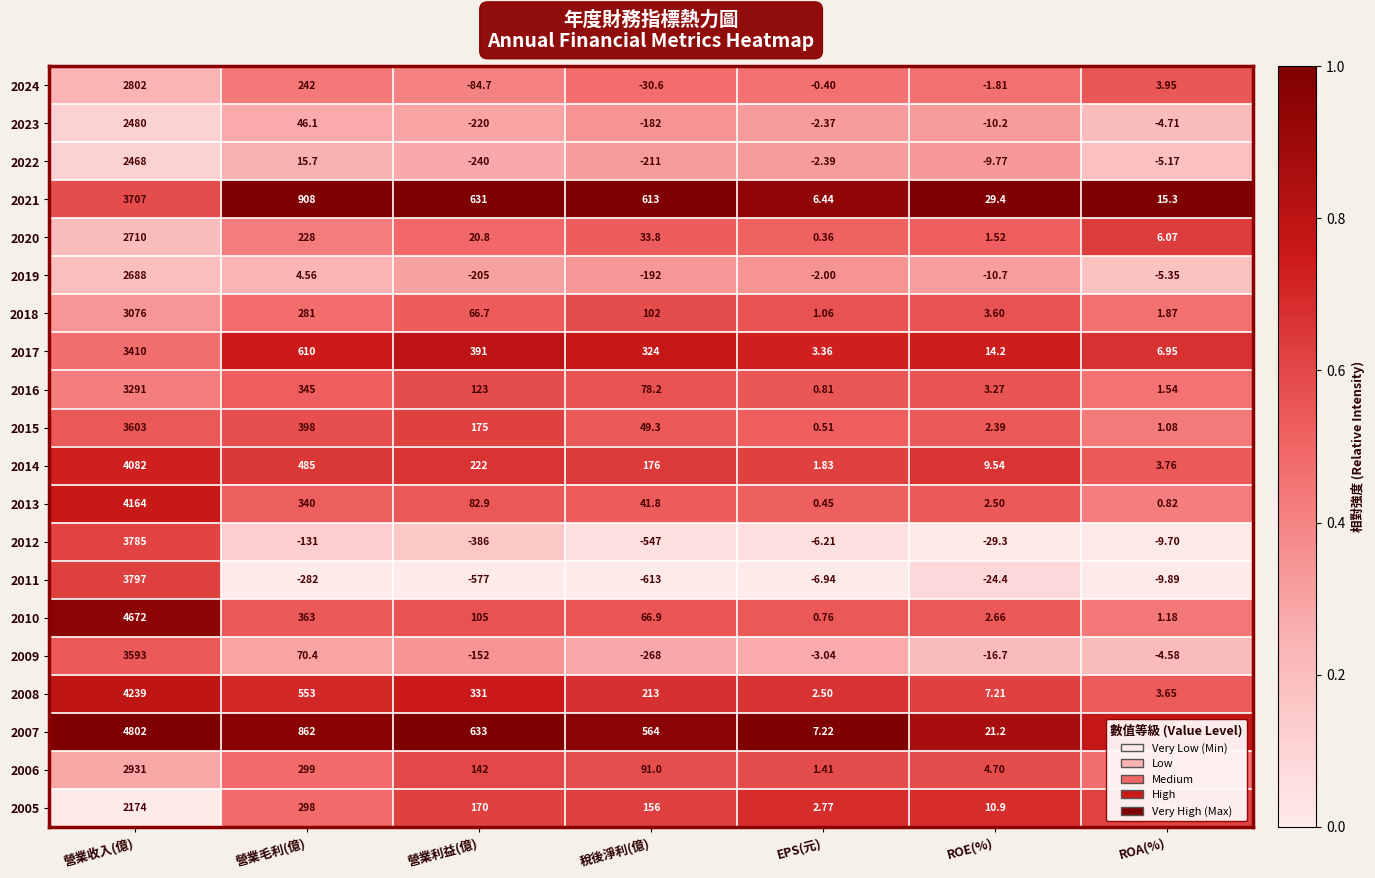

At which category does the chart reach its minimum across all series?

稅後淨利(億)